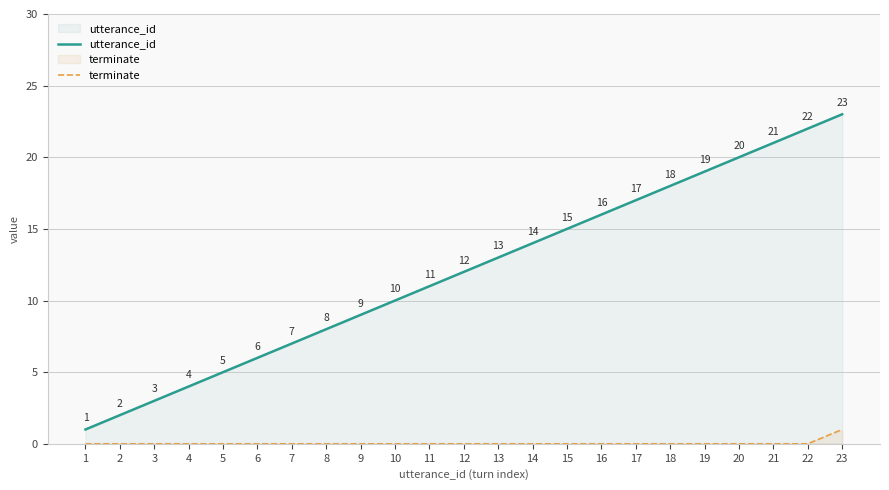

What is the difference between the utterance_id values at 13 and 4?

9